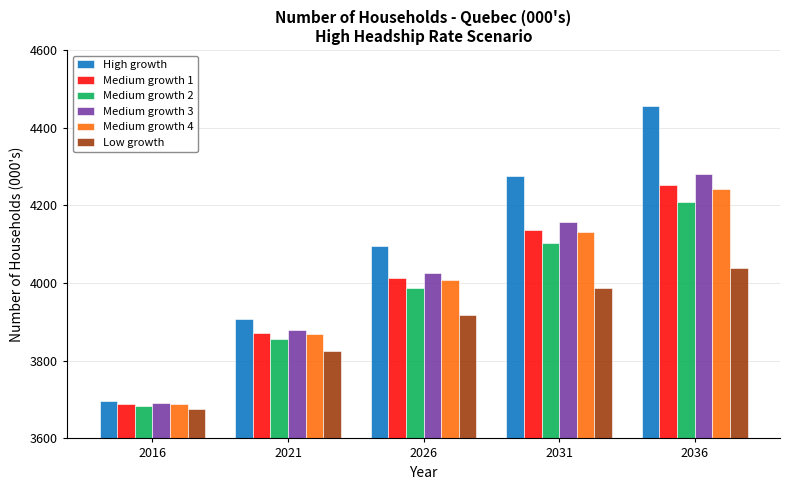

Which series has the widest spread of values?

High growth